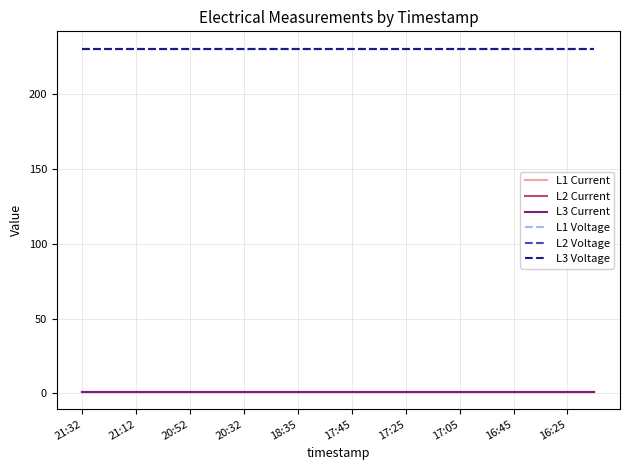

True or false: L2 Voltage and L3 Current cross at least once.

False